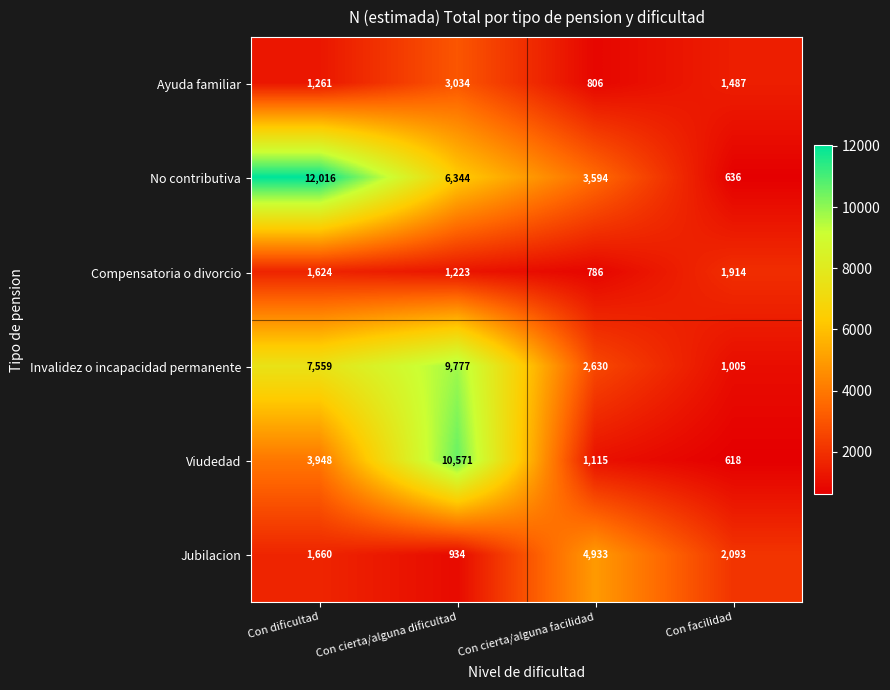

How many data points does each series have?

4